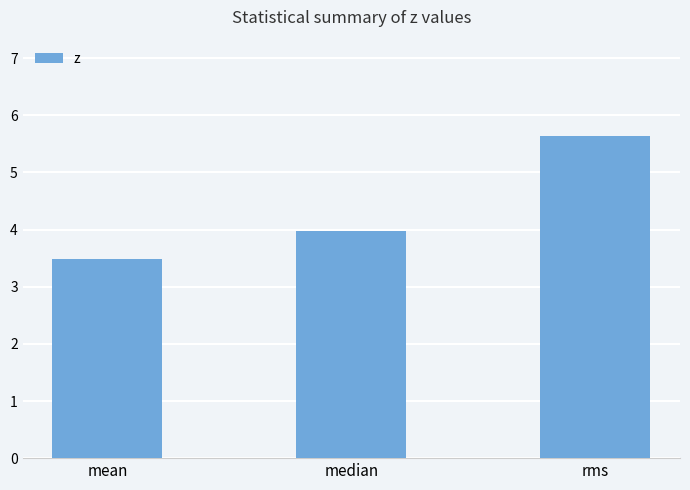

Reading left to right, transcribe all the data shown in this chart.

3.5	4.0	5.6